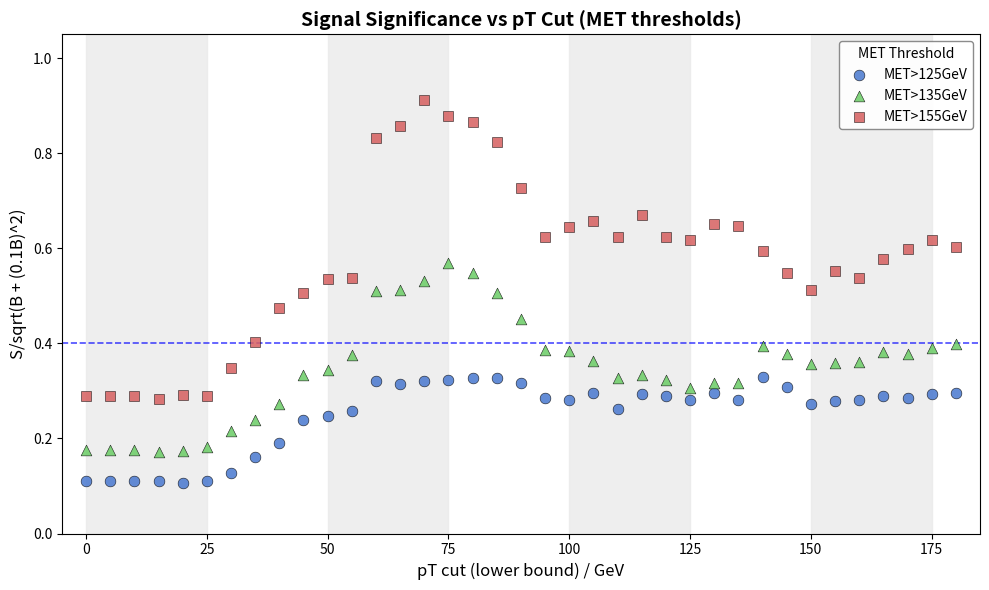

Across all data points, what is the range of X values (max minus min)?

180.0